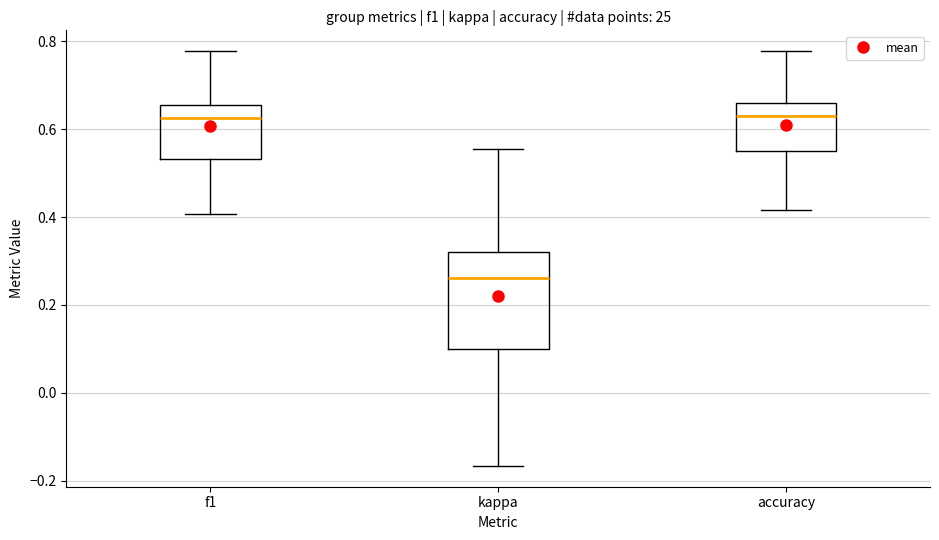

Reading left to right, transcribe this box plot: for each box, give where its median line is, the range the box spans, and where its two whiskers end, as read against the y-axis. The values are not printed on the chart, so give them approximately, as read against the axis.

f1: median 0.62, box 0.54 to 0.66, whiskers 0.40 to 0.78
kappa: median 0.26, box 0.10 to 0.32, whiskers -0.16 to 0.56
accuracy: median 0.64, box 0.56 to 0.66, whiskers 0.42 to 0.78